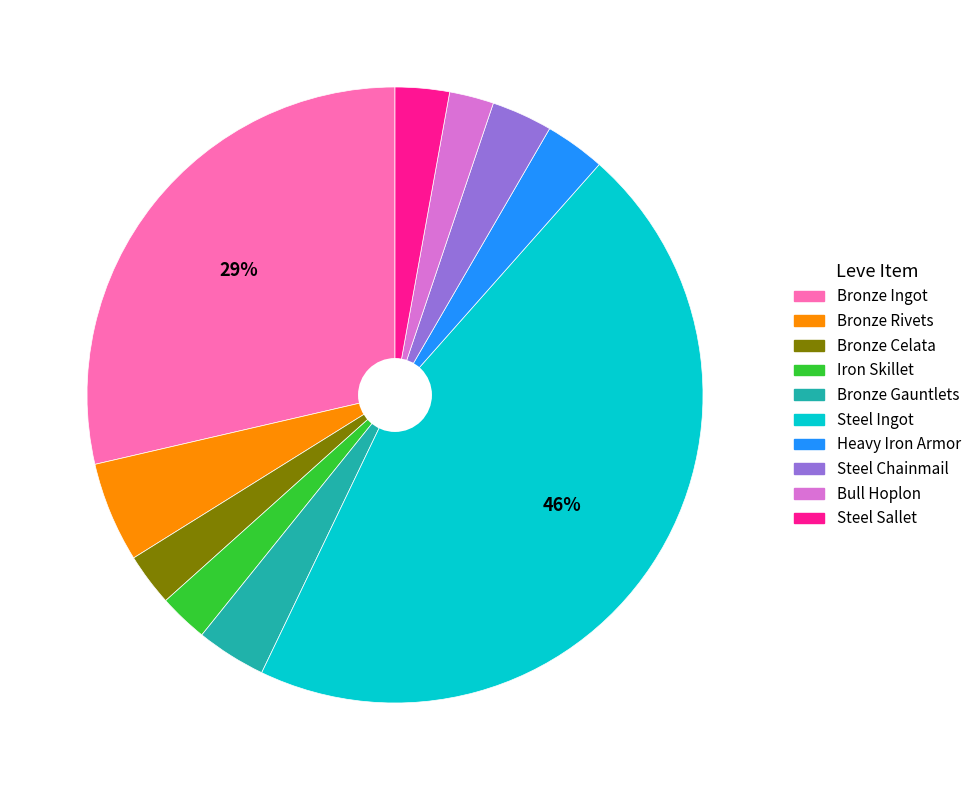

What percentage is the Steel Chainmail slice, to the nearest percent?

3%